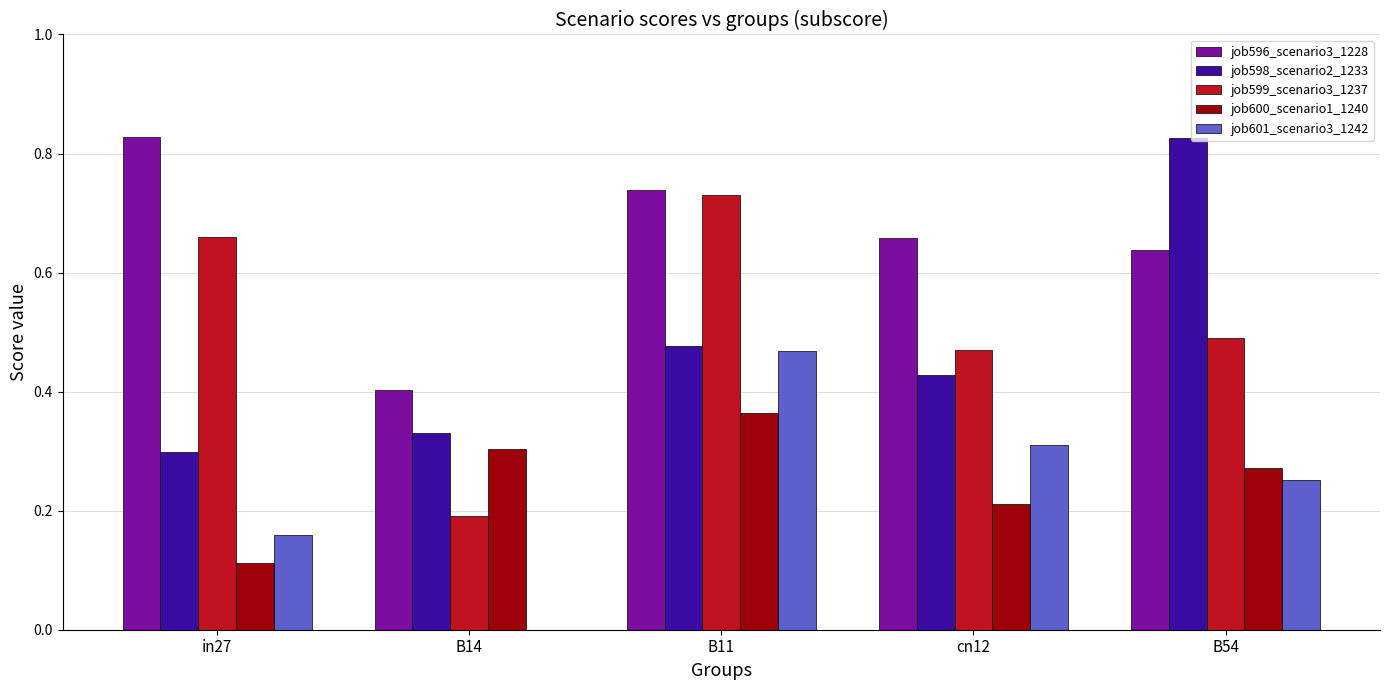

Count the job598_scenario2_1233 values in the range 0 to 1.

5